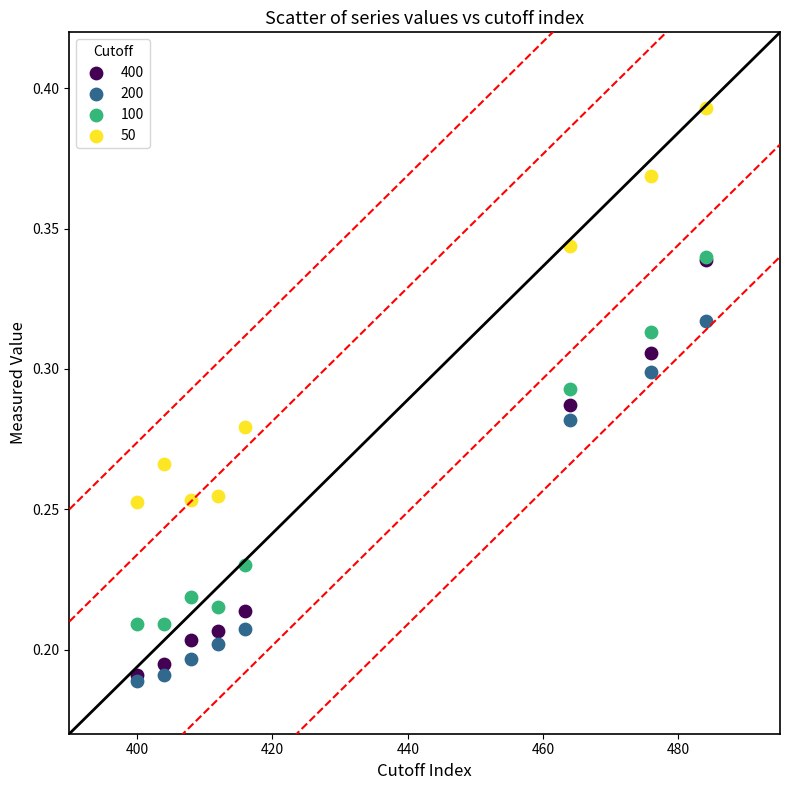

What are all the series names shown in the legend?

400, 200, 100, 50